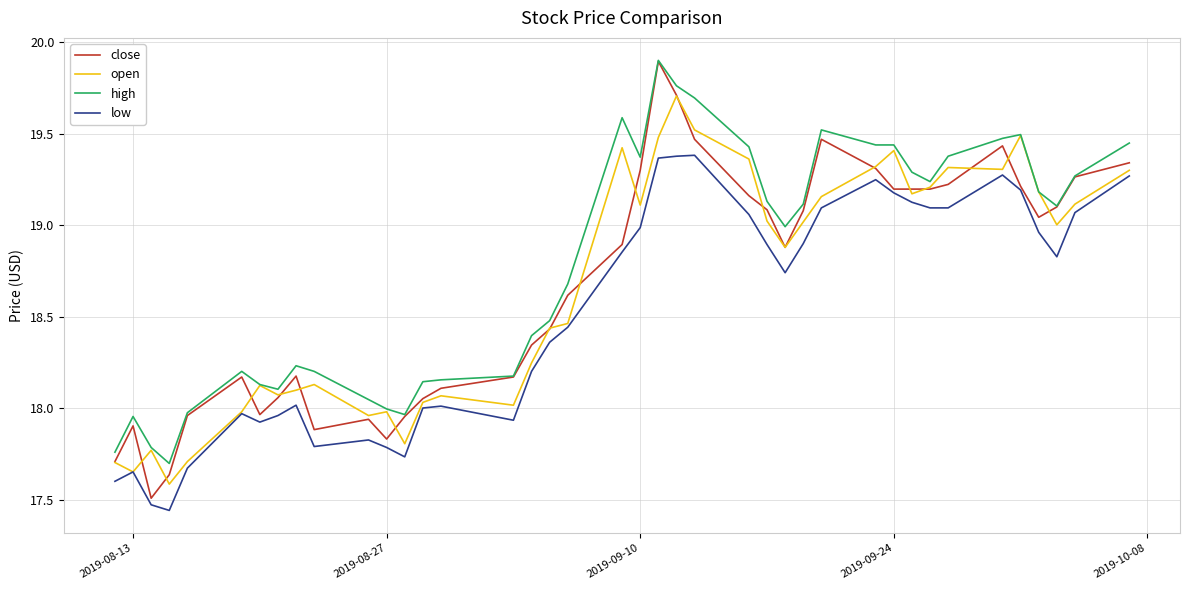

True or false: high and low cross at least once.

False